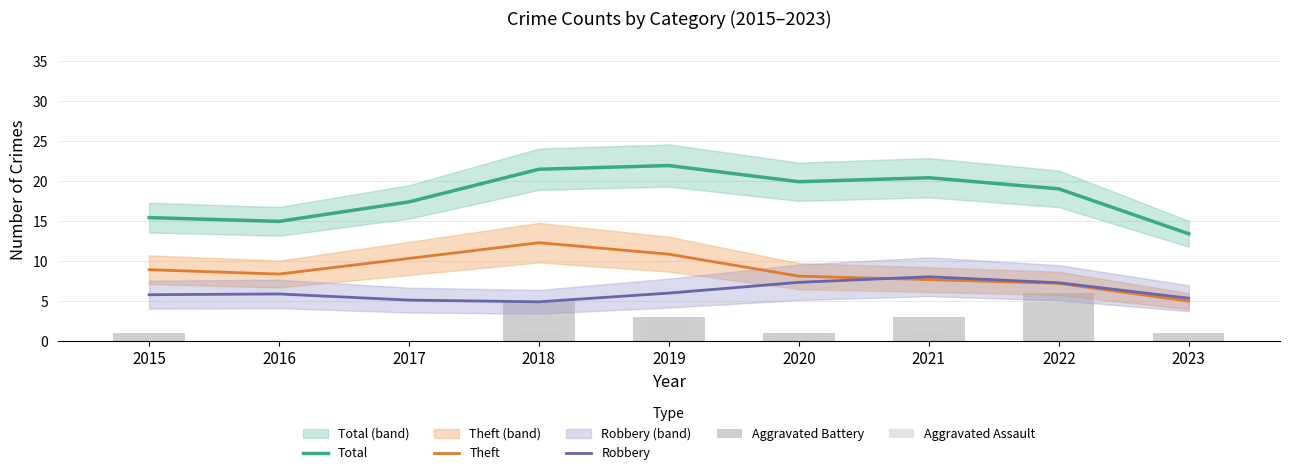

Where does the Robbery series first go above 5?

2015